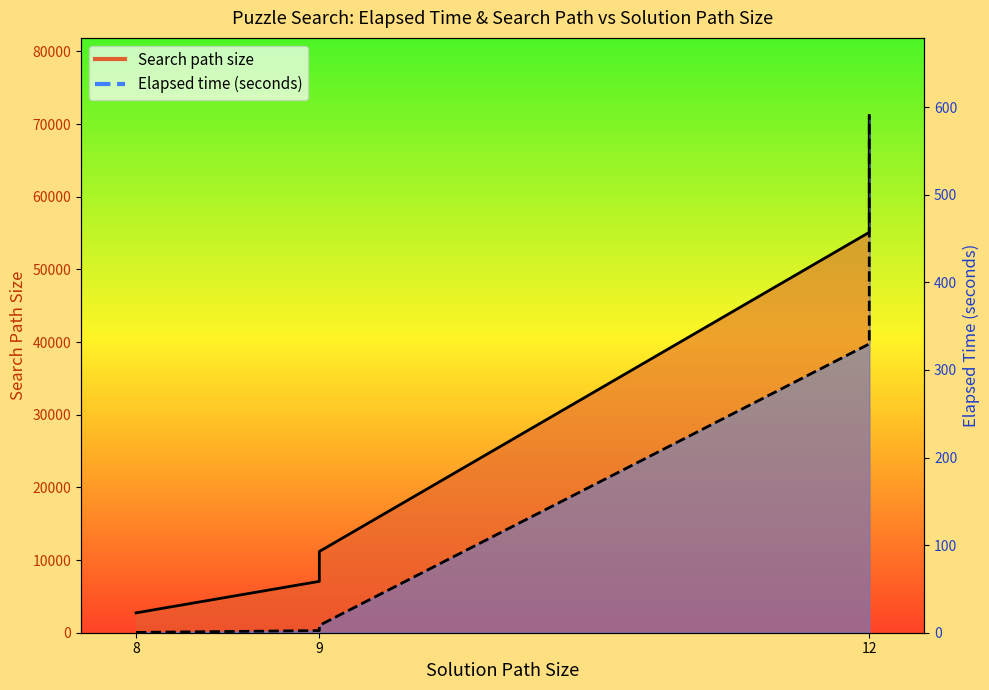

Which series has the largest total across all categories?

Search path size